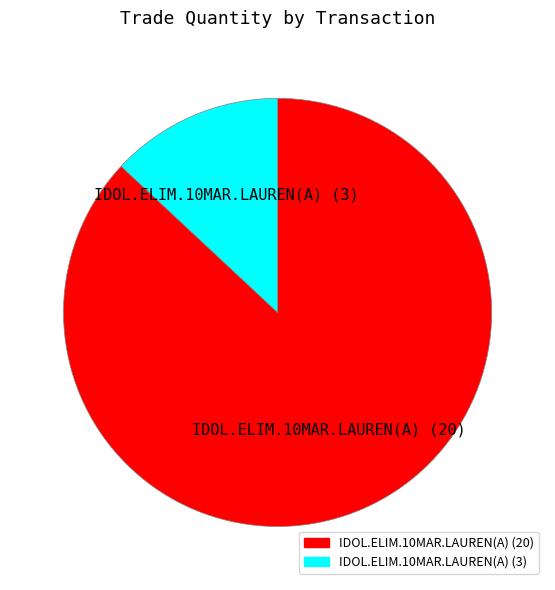

True or false: IDOL.ELIM.10MAR.LAUREN(A) (20) accounts for 79% of the total.

False